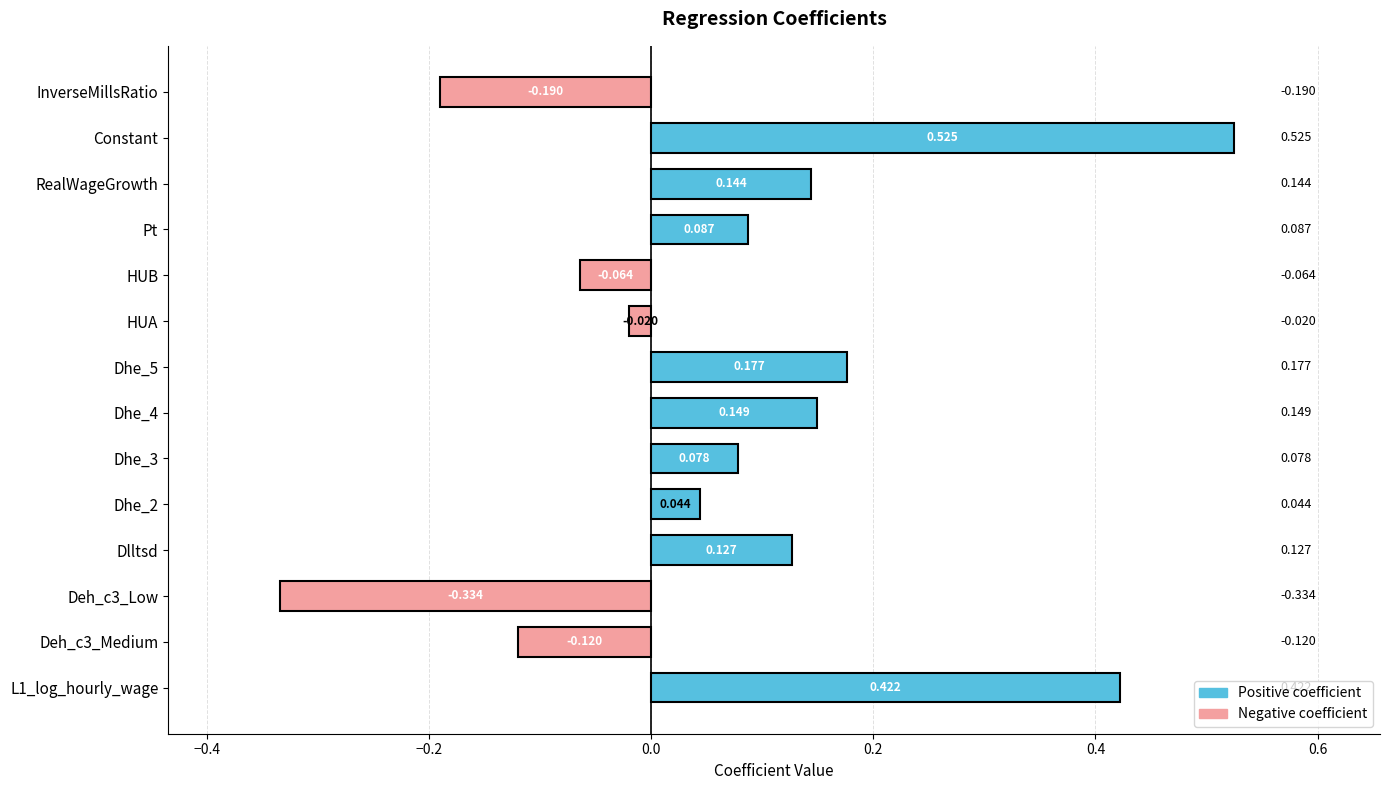

Where is the data nearest to the value 0?

HUA